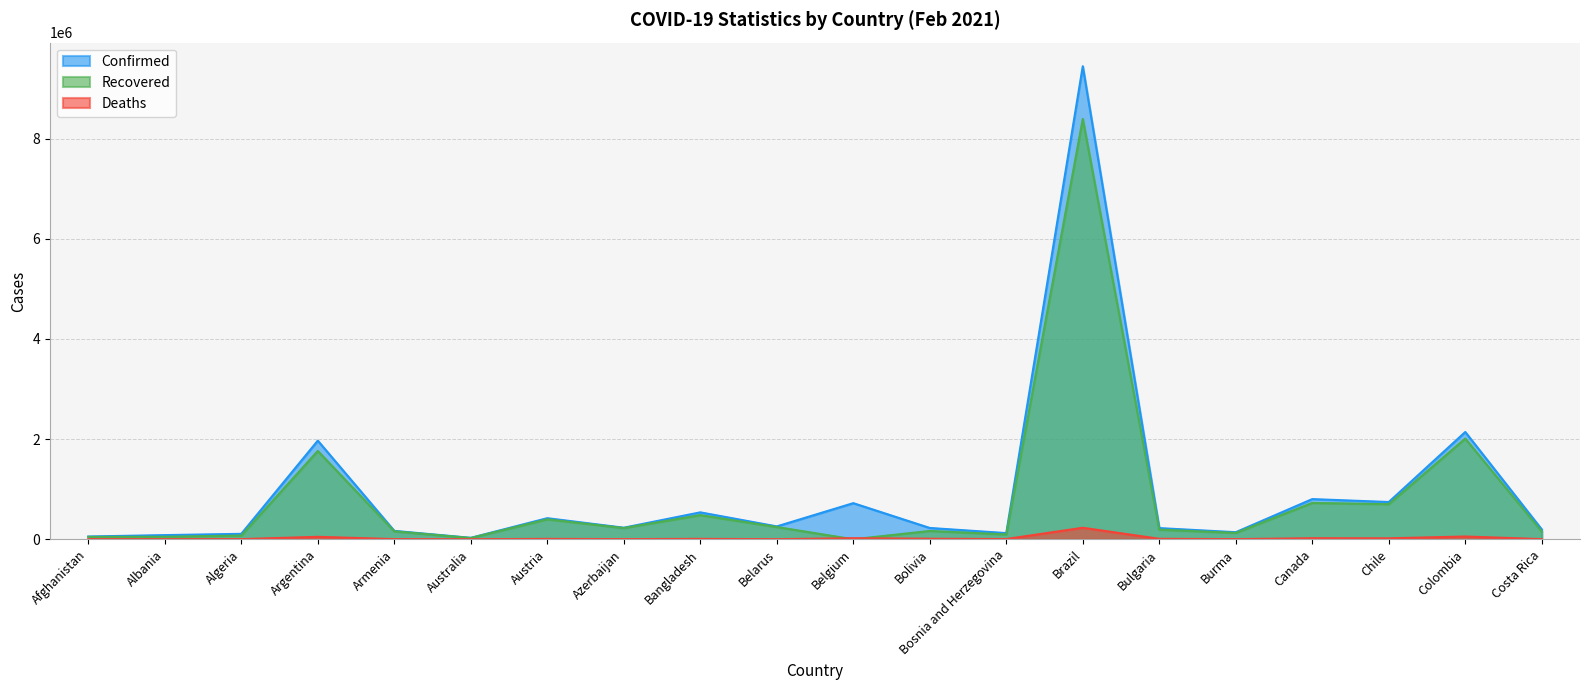

Between which two adjacent categories do Deaths and Recovered first intersect?

Belarus and Belgium